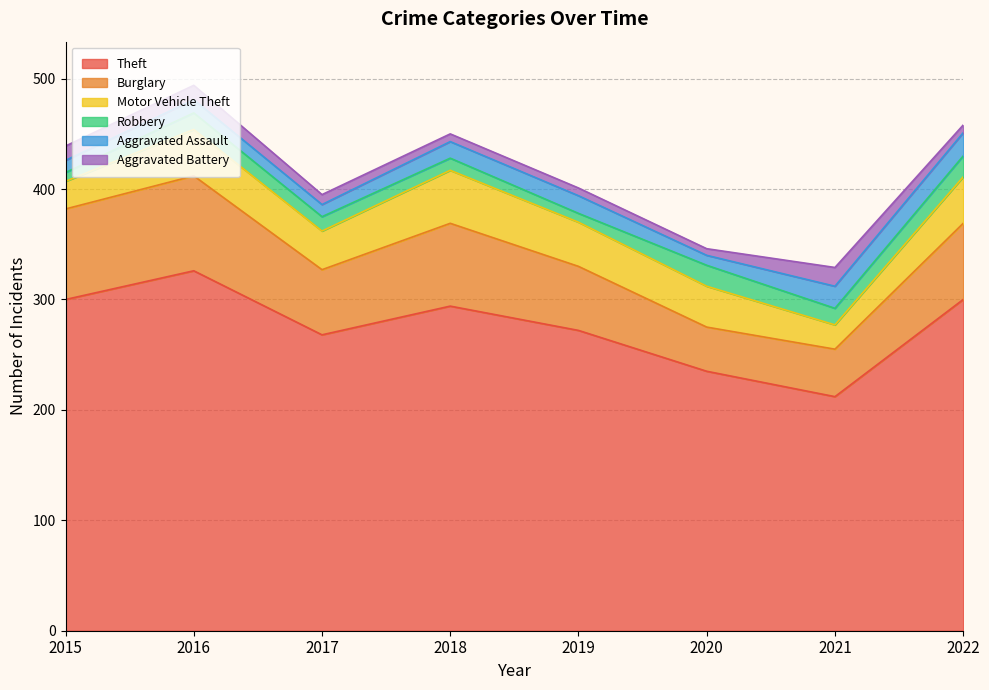

Where is the first local minimum for Aggravated Battery?

2020